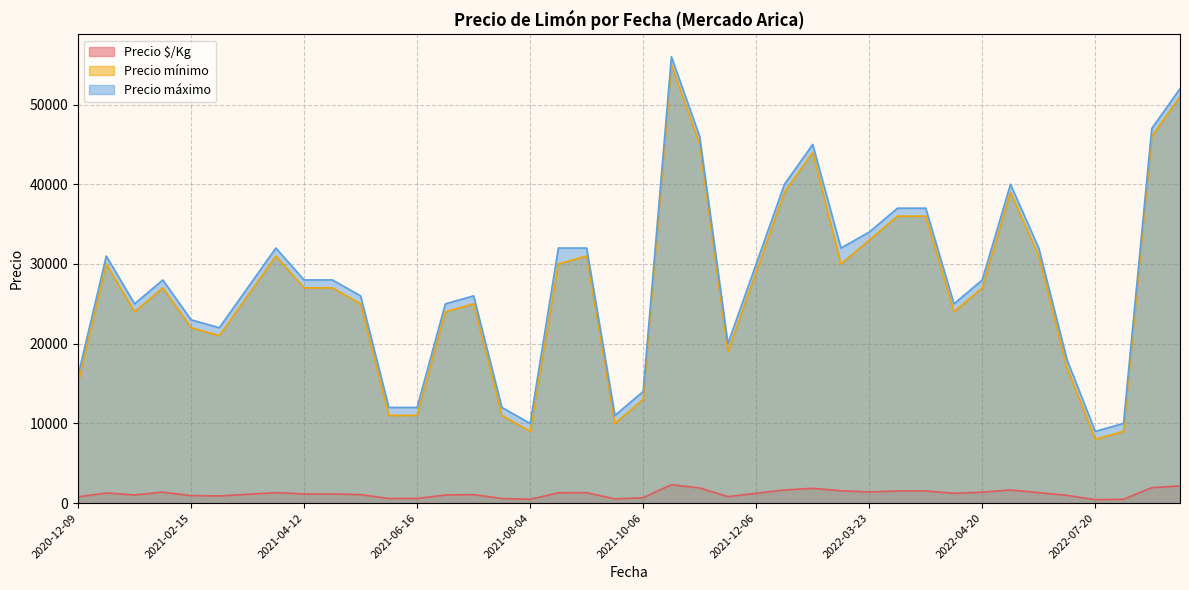

What is the smallest value displayed?

425